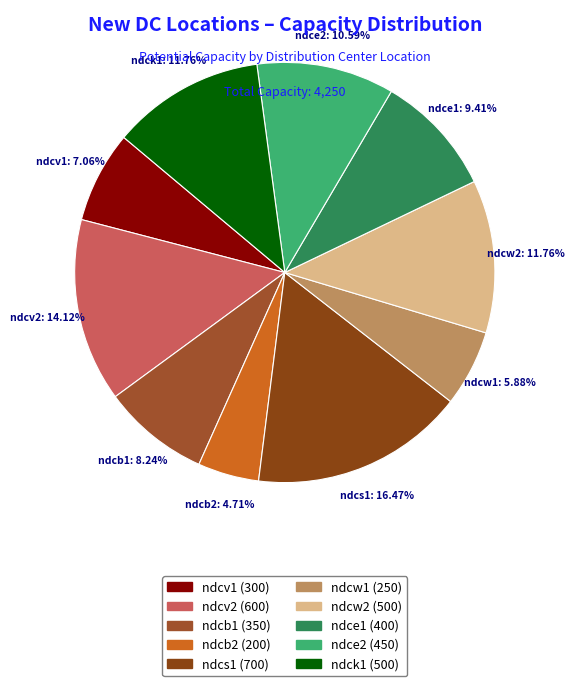

How many segments does this pie chart have?

10